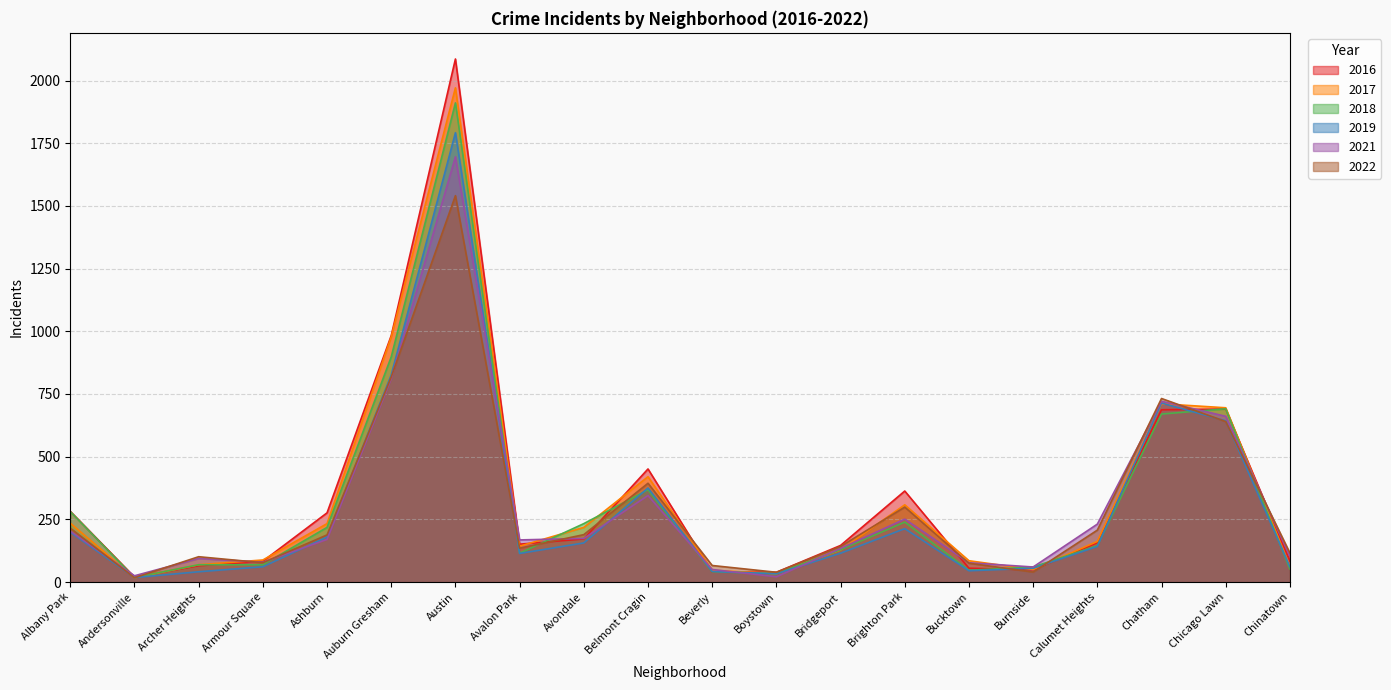

Which category has the lowest value in the 2017 series?

Andersonville